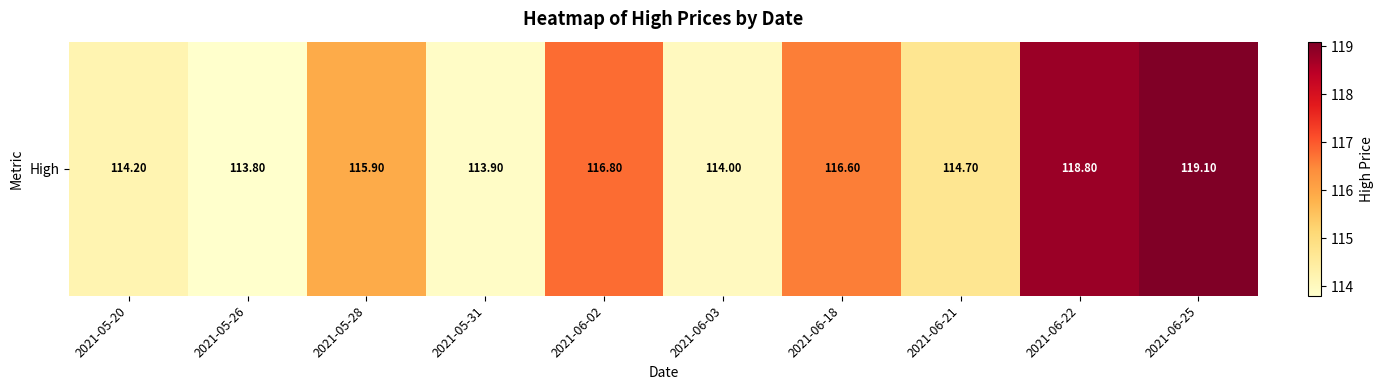

The value at 2021-06-21 is 114.7. True or false?

True